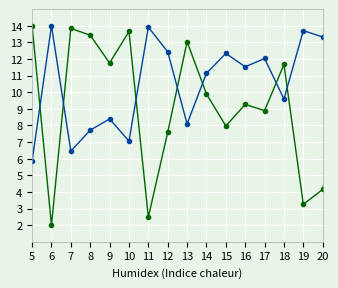

What is the smallest value displayed?

2.0